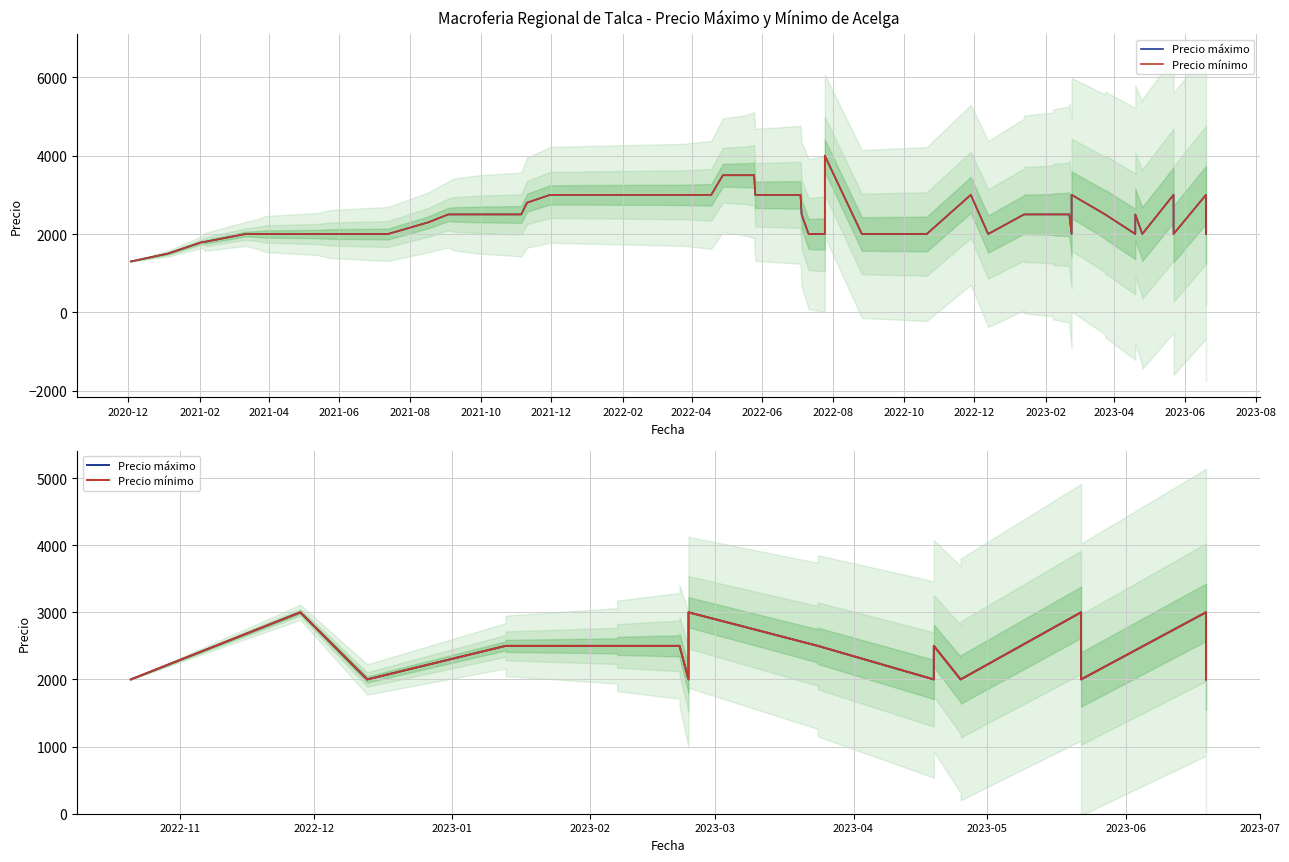

At how many categories does at least one series exceed 2145?

13